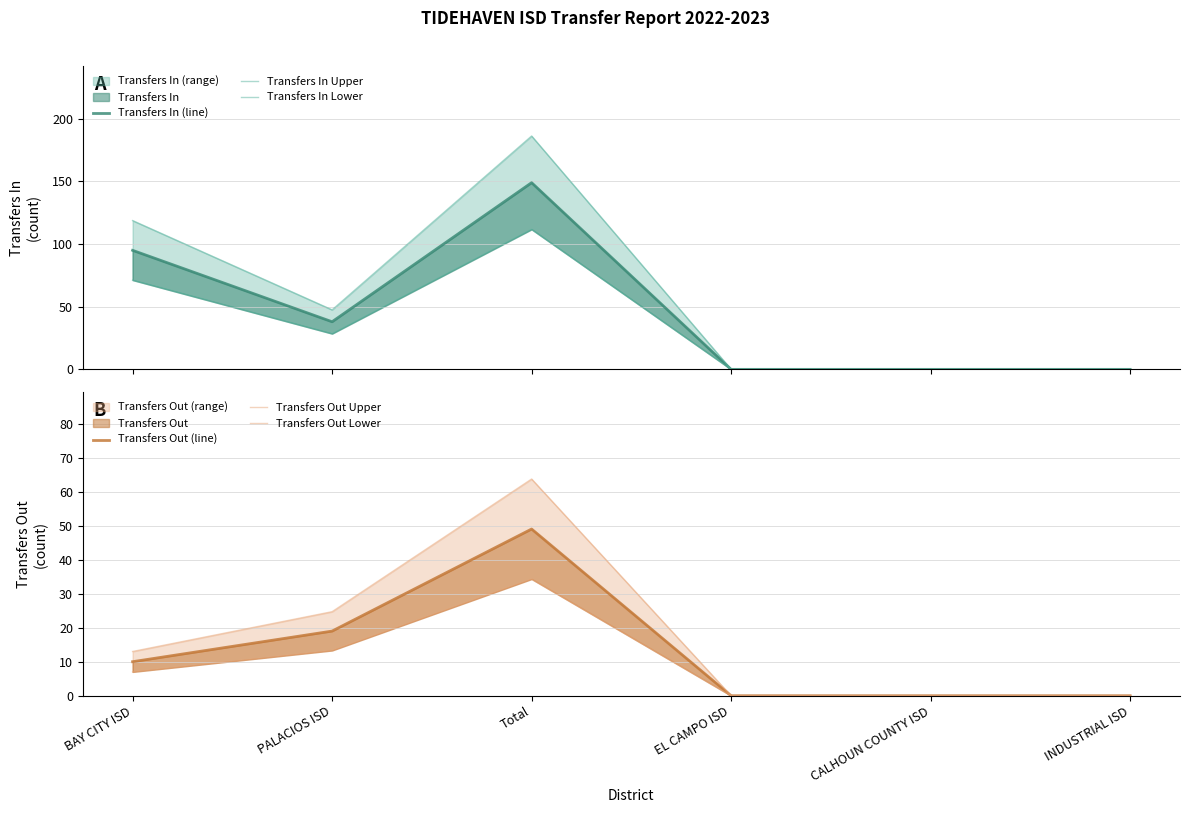

Which series has the largest total across all categories?

Transfers In Upper